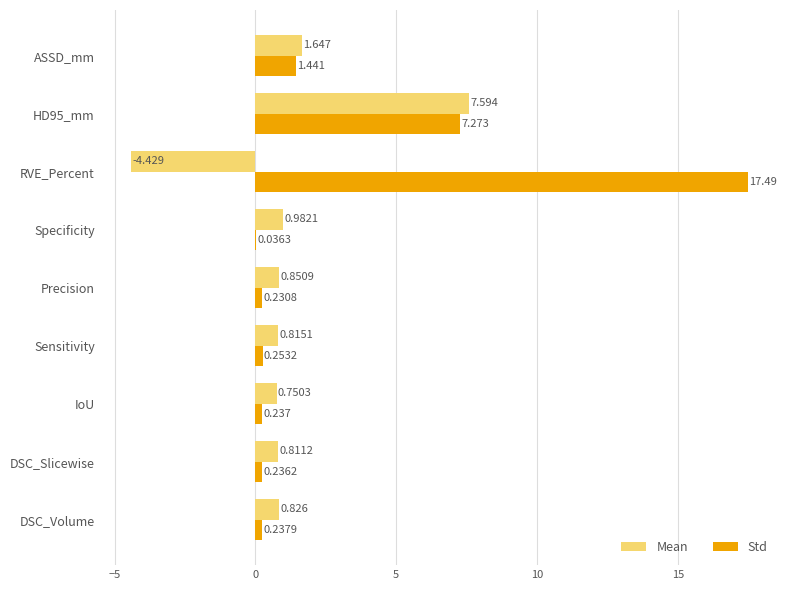

Which series has the largest total across all categories?

Std